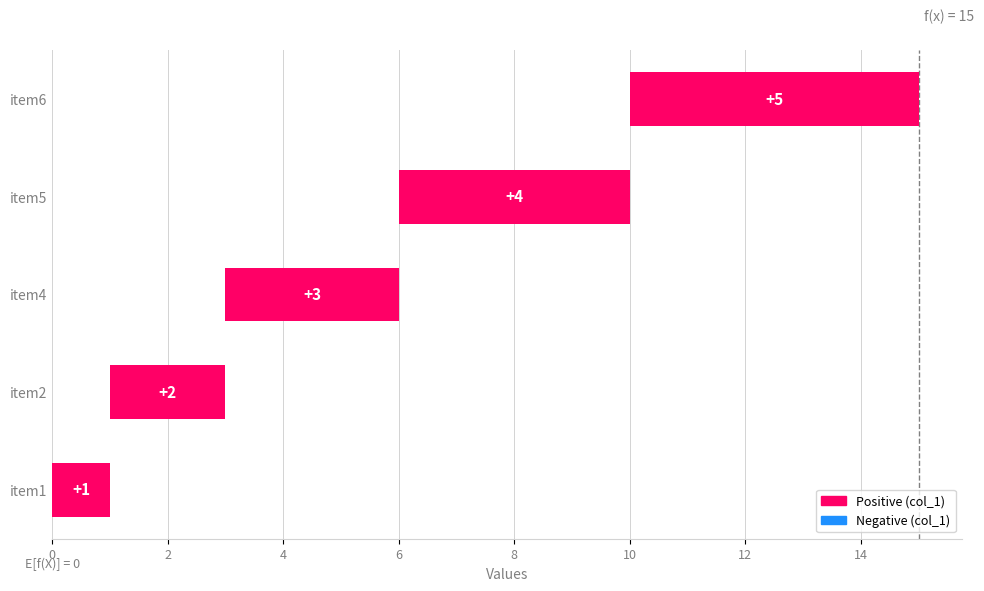

Count the number of data series in this chart.

1